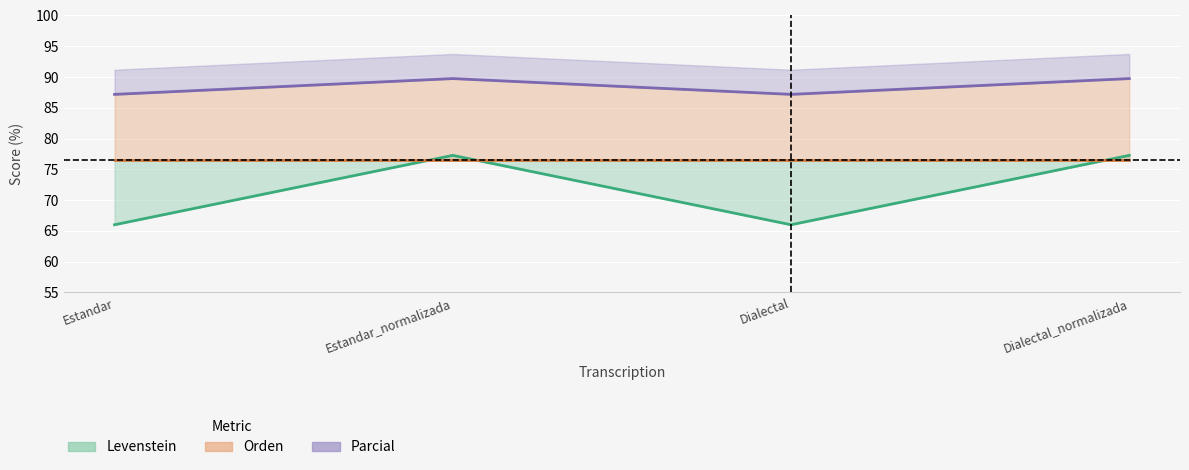

Is the value of Orden at Estandar greater than the value of Levenstein at Dialectal?

Yes